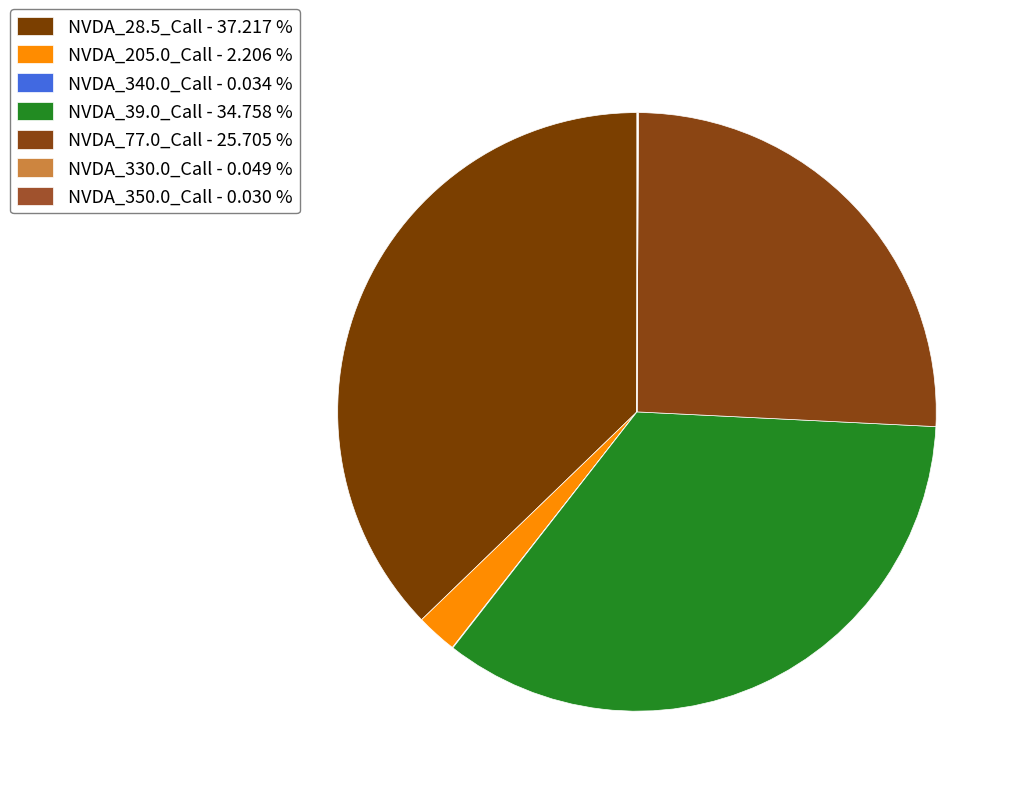

To the nearest percent, what is the combined percentage of NVDA_28.5_Call and NVDA_205.0_Call?

39%